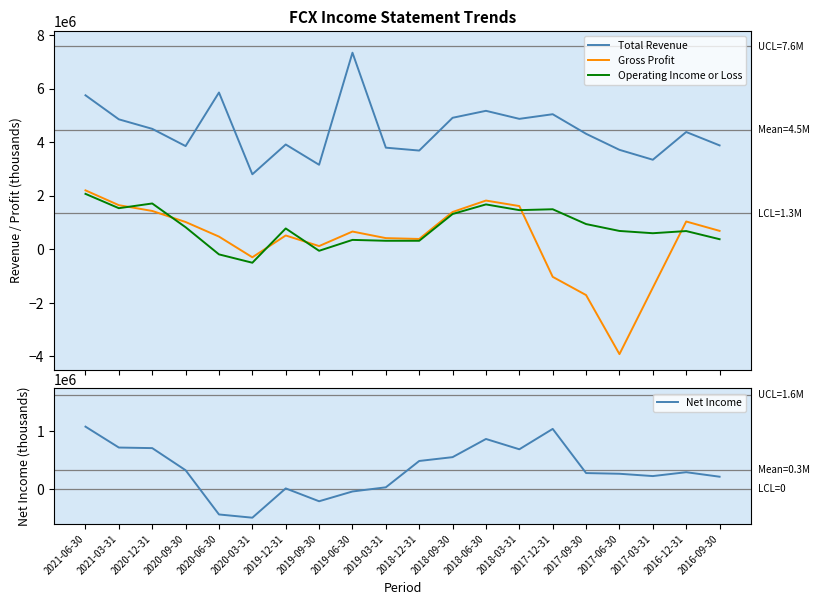

Which series has the largest total across all categories?

Total Revenue